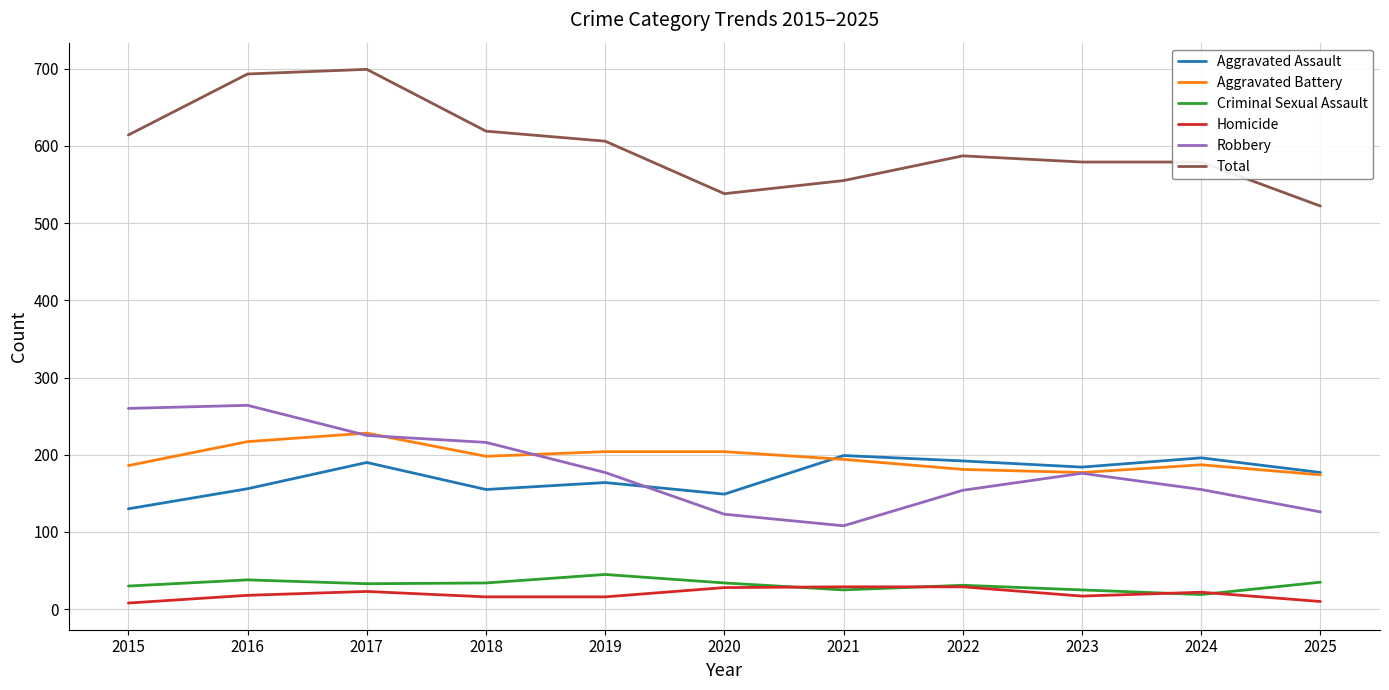

What is the maximum value for Robbery?

264